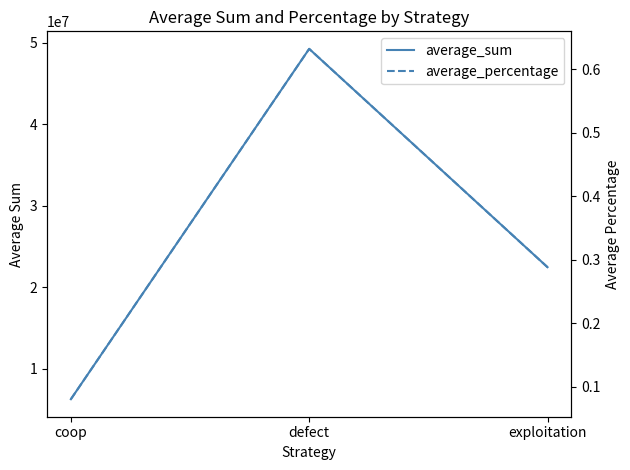

List the series in order of their overall mean, highest first.

average_sum, average_percentage